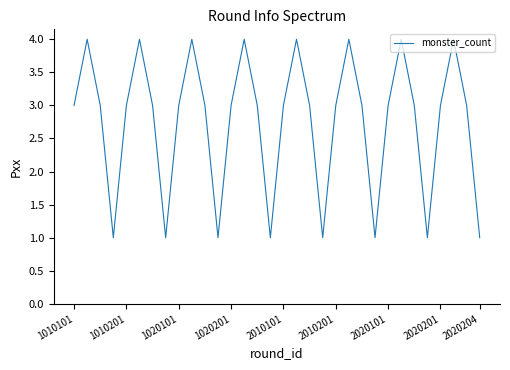

What is the difference between the maximum and minimum values?

3